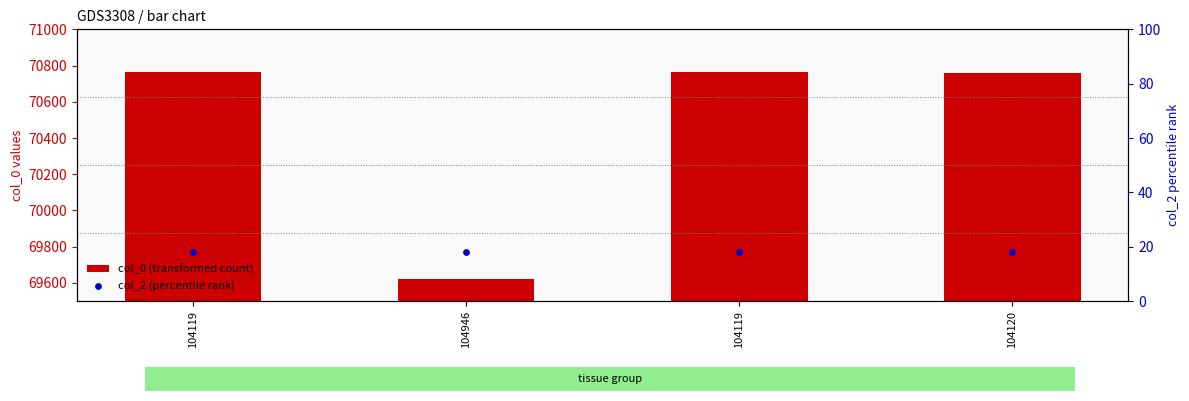

Which series has the largest total across all categories?

col_0 (transformed count)